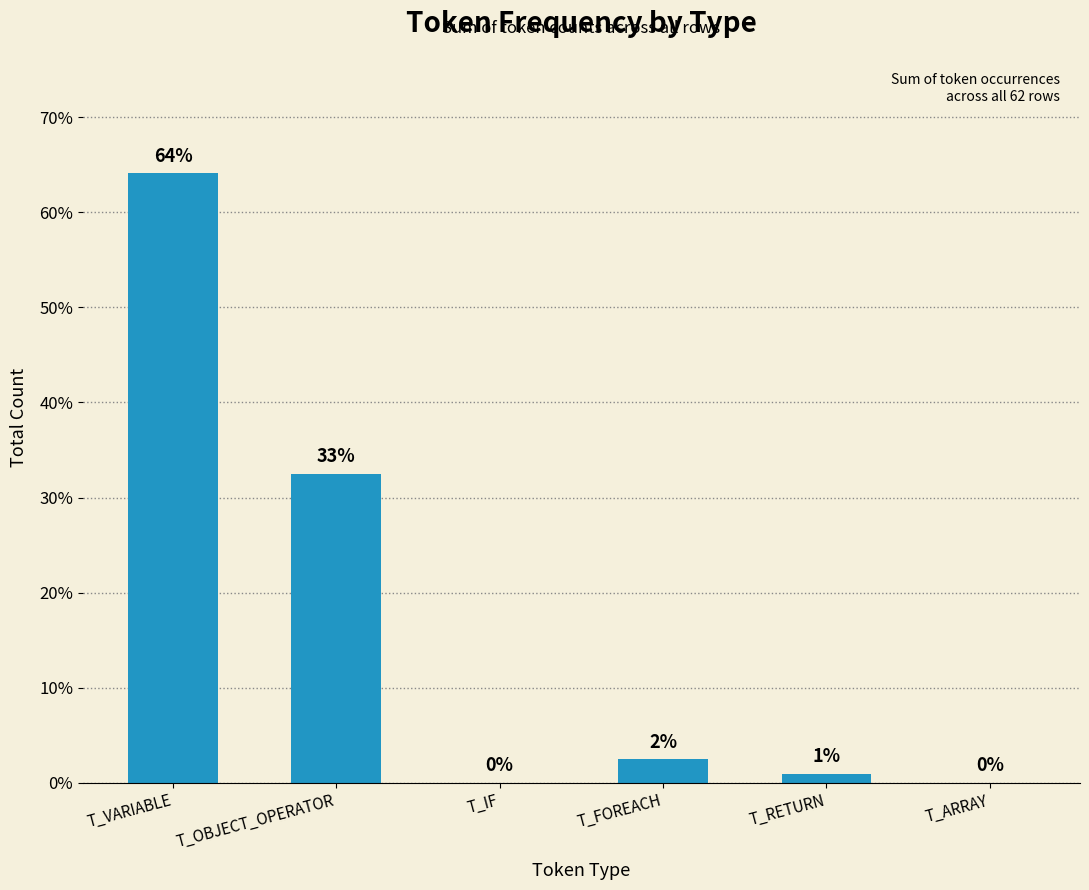

True or false: the data shows 0.0 at T_IF.

True